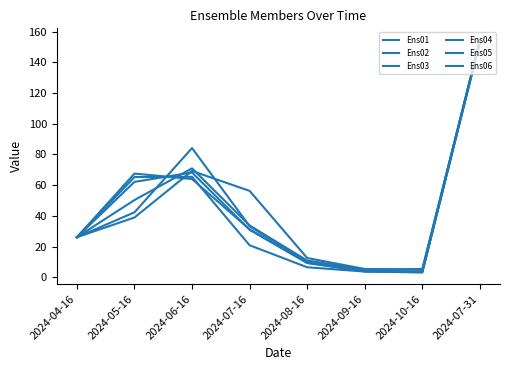

In Ens02, how many points are higher than both neighbors (excluding endpoints)?

1